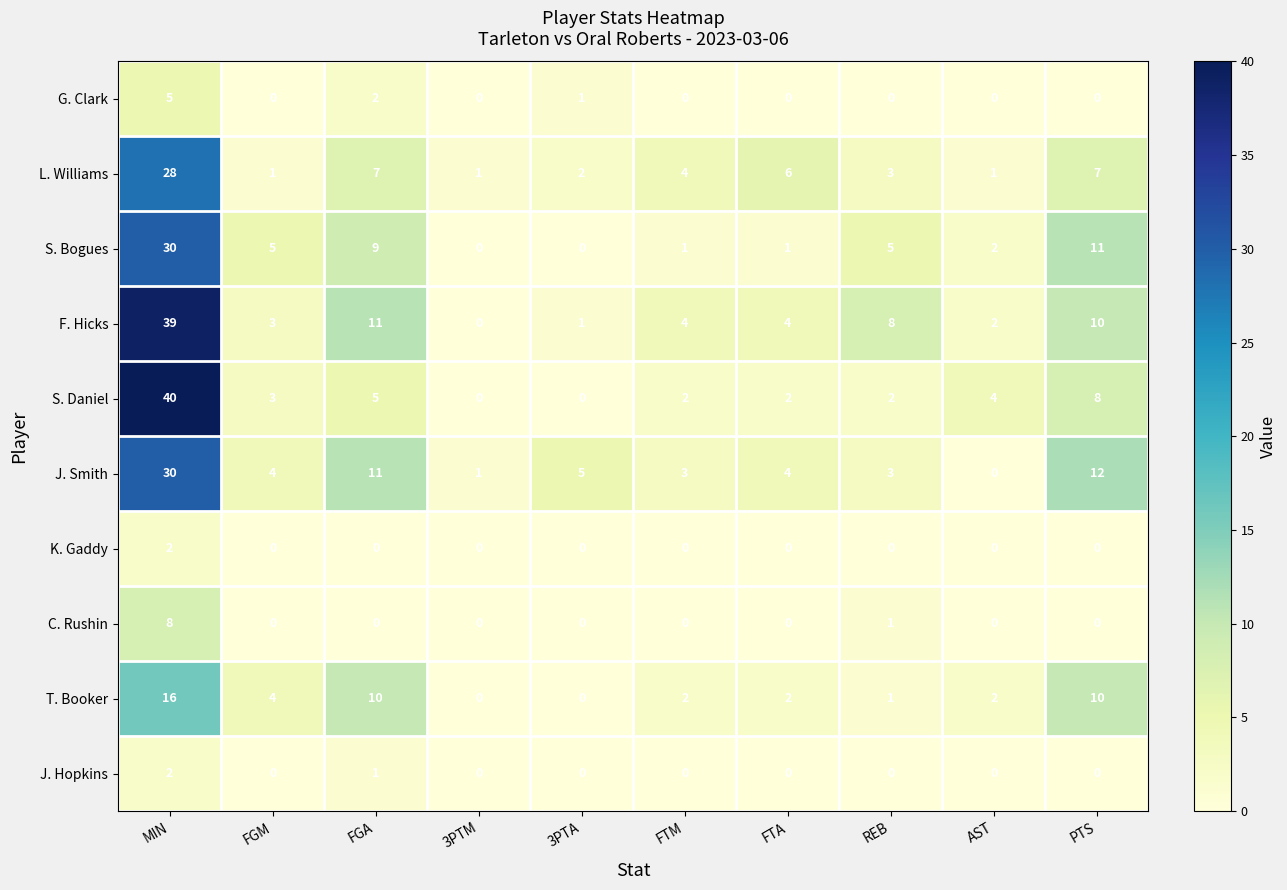

Which series has the largest range (max minus min)?

S. Daniel